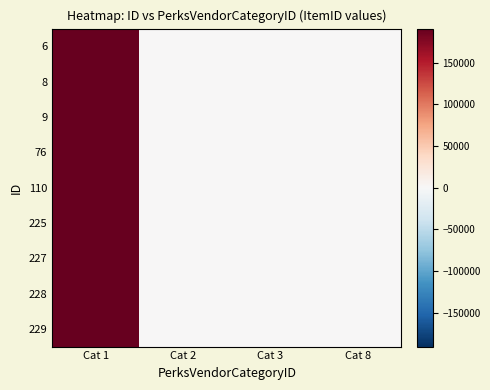

At how many categories does at least one series exceed 31817?

1